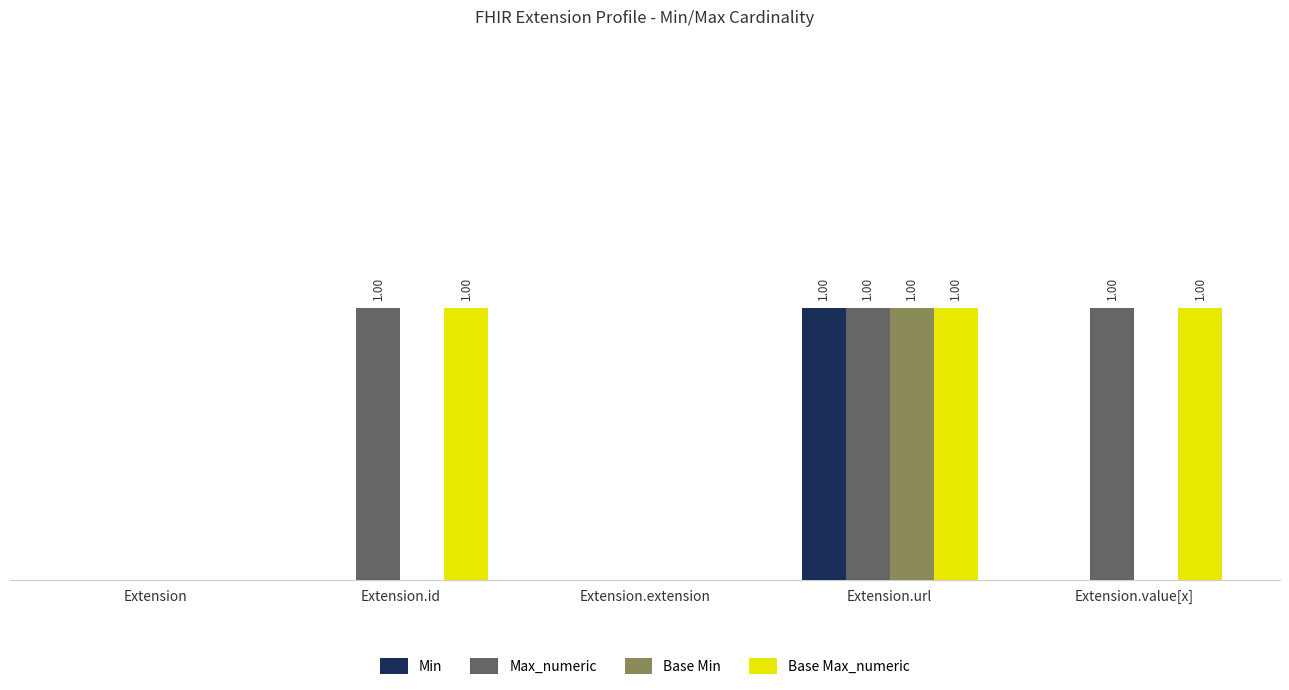

At how many categories does at least one series exceed 0?

3